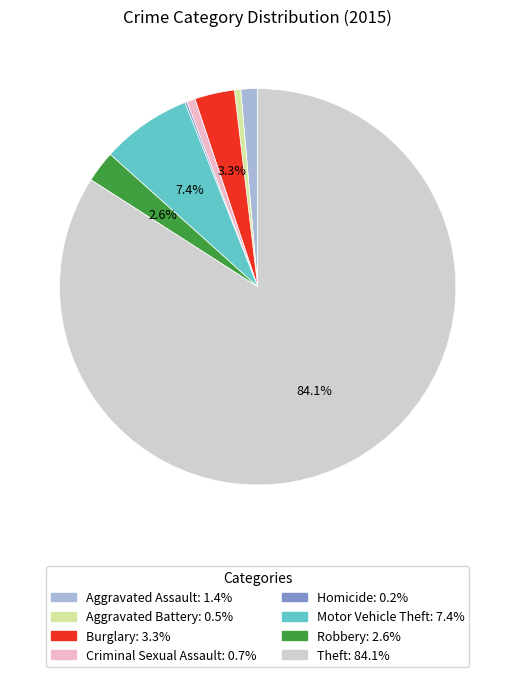

The Aggravated Battery slice represents 6% of the pie. True or false?

False